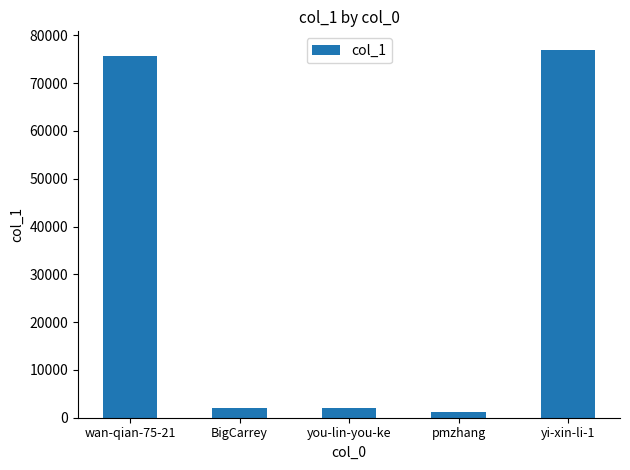

What value does the data have at wan-qian-75-21, to the nearest 10?

75670